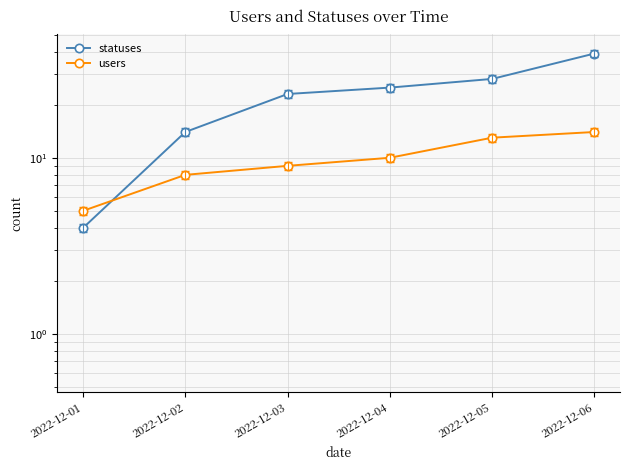

True or false: users and statuses intersect in this chart.

True